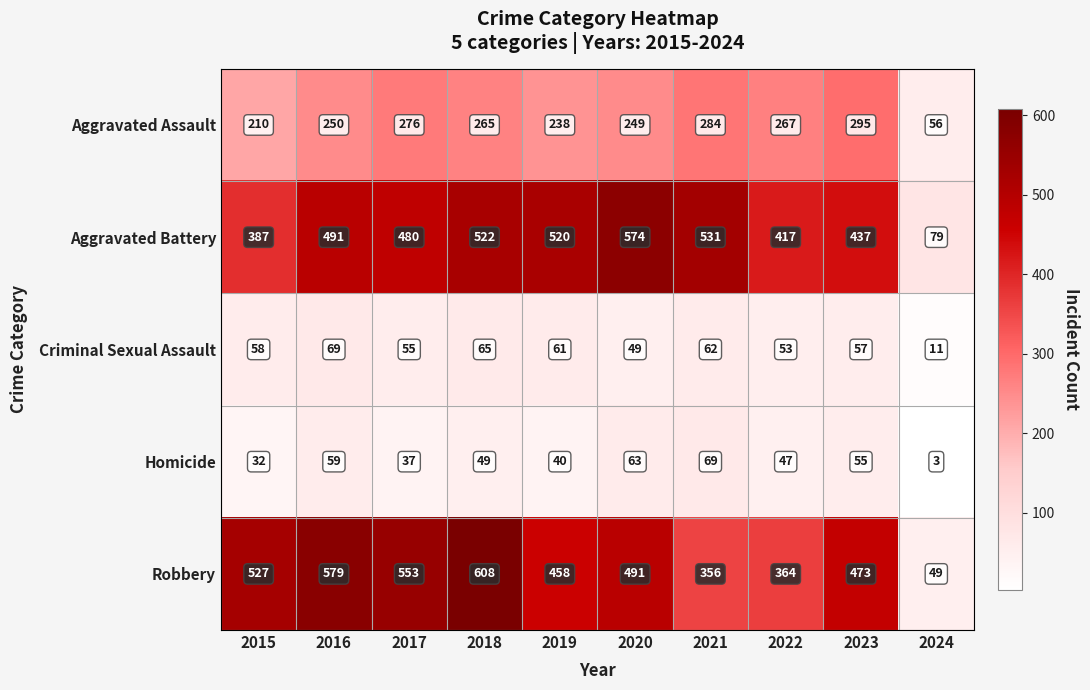

What is the spread (max minus min) of values at 2020?

525